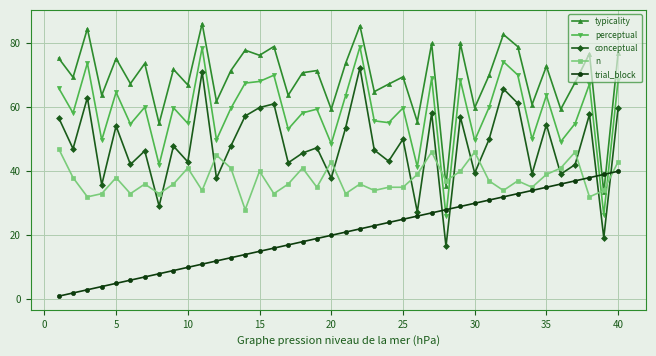

How many values in the n series are below 37?

20